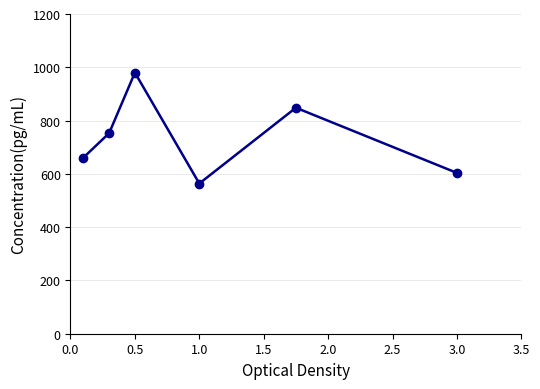

What is the difference between the maximum and second lowest values?

376.4